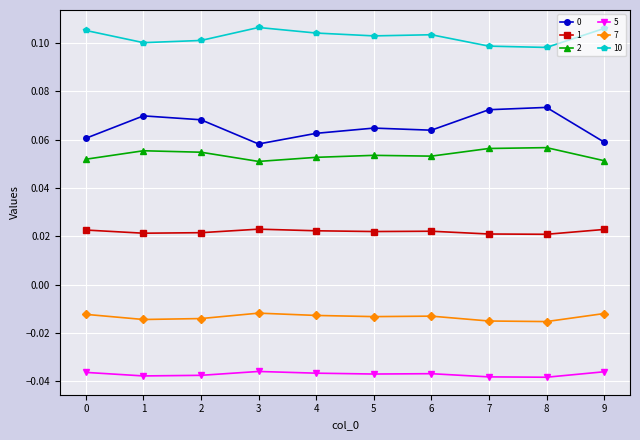

The 10 series shows 0.2 at 9. True or false?

False